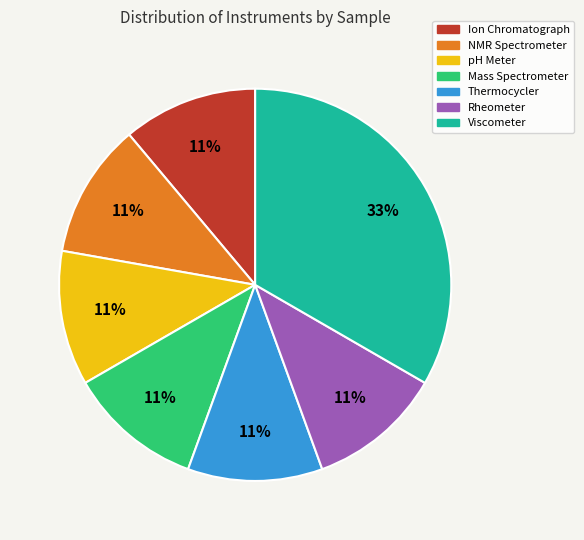

Approximately how many times larger is the value at NMR Spectrometer compared to Rheometer?

1.0